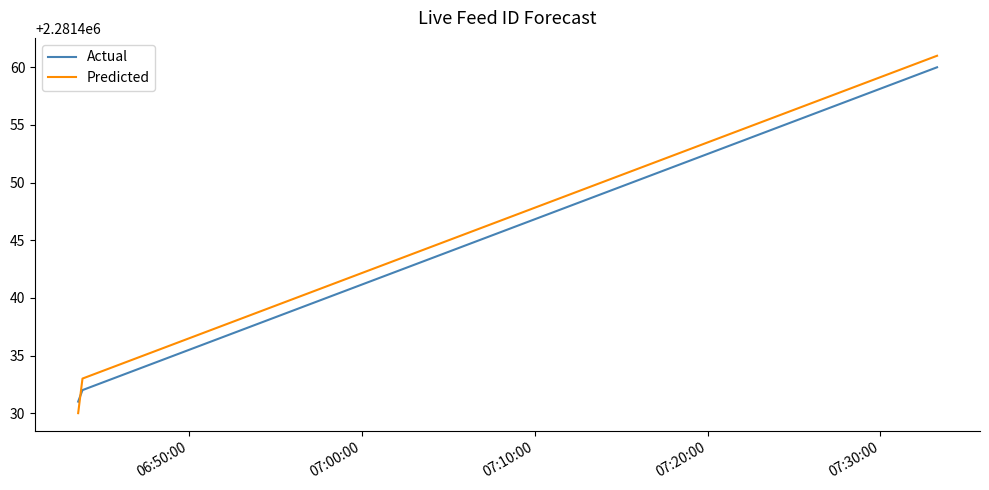

Which series has the widest spread of values?

Predicted